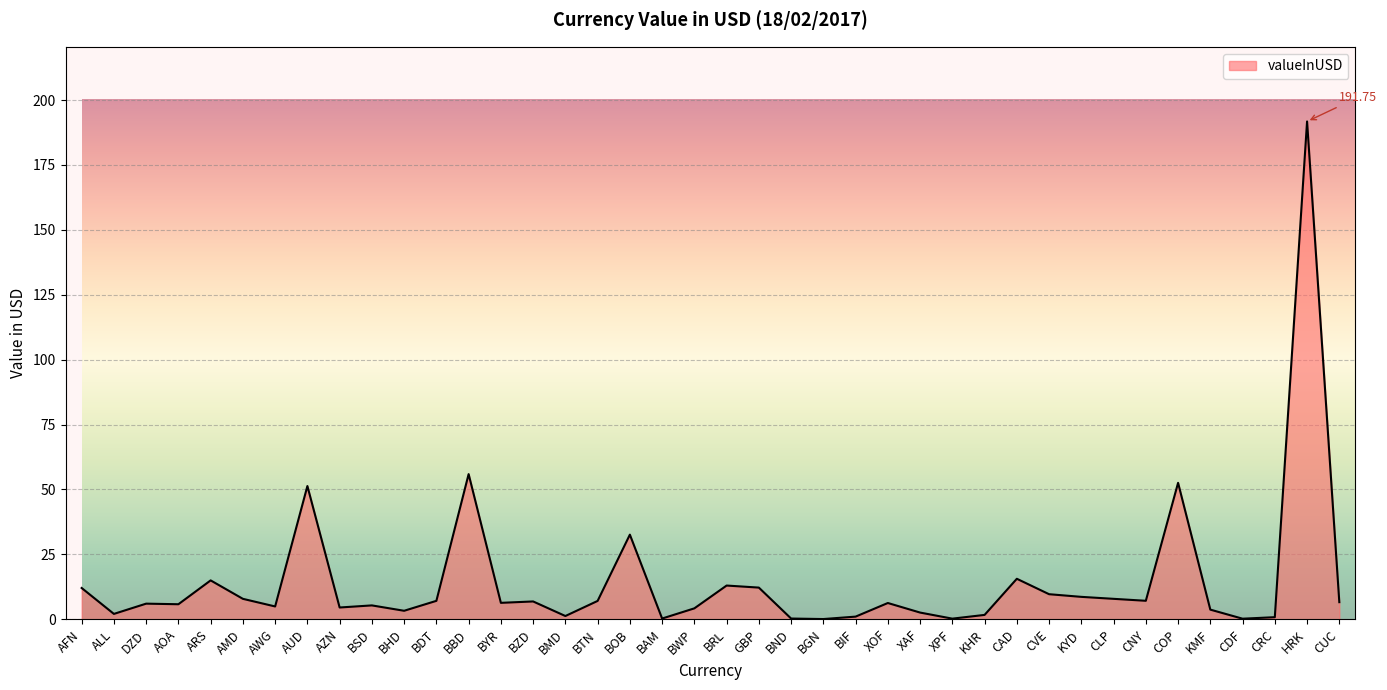

What is the maximum value shown in the chart?

191.7